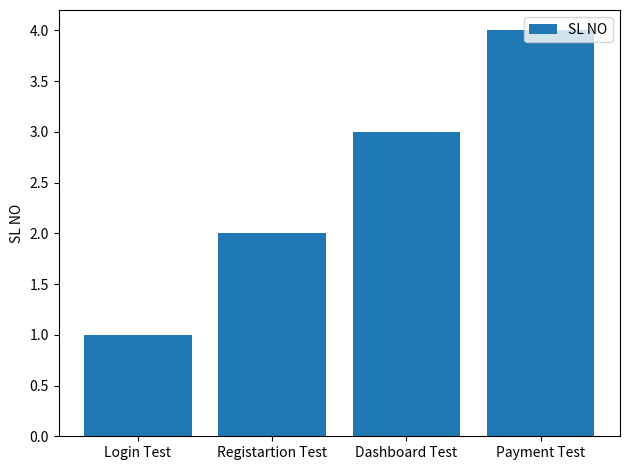

How many values are between 2 and 4?

3